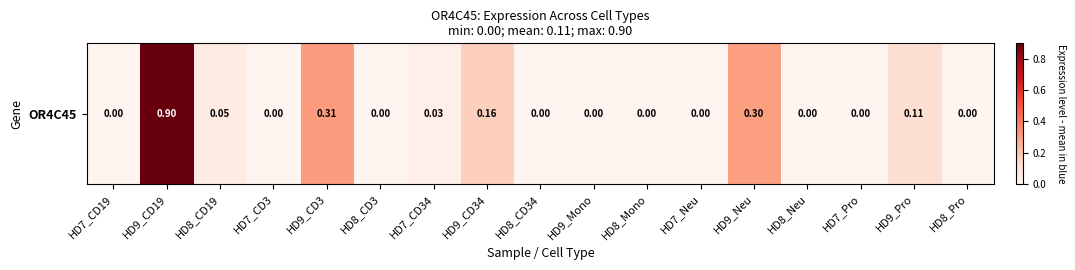

What is the greatest value displayed?

0.9